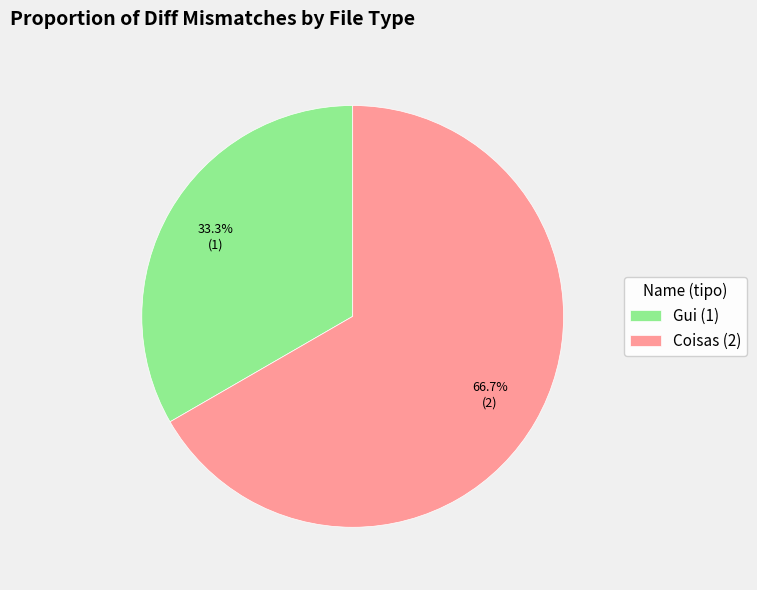

What is the total percentage of Coisas and Gui?

100.0%